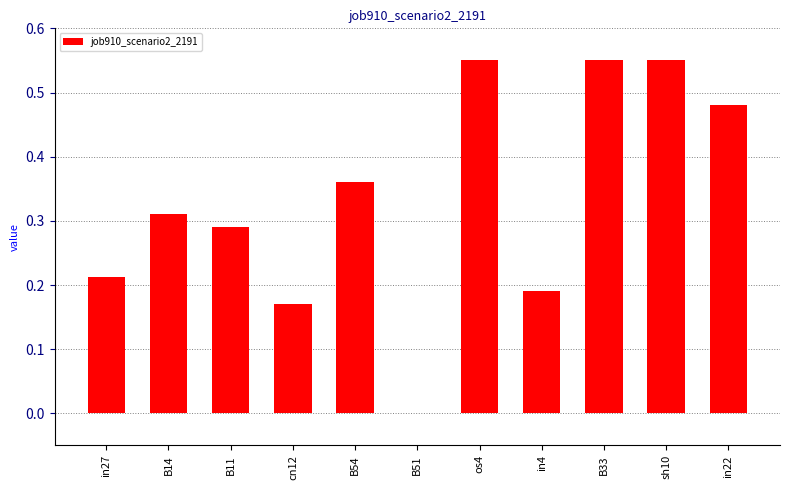

Which has a higher value, B11 or in27?

B11